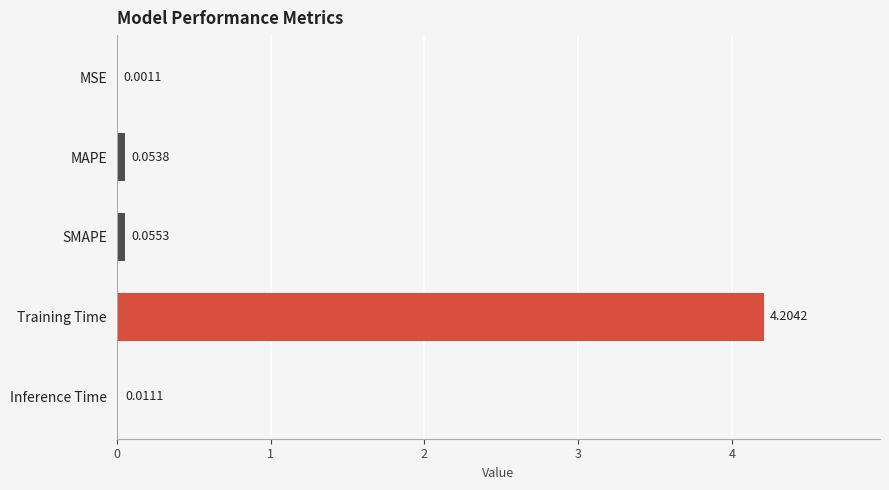

At which label is the value closest to 2?

SMAPE